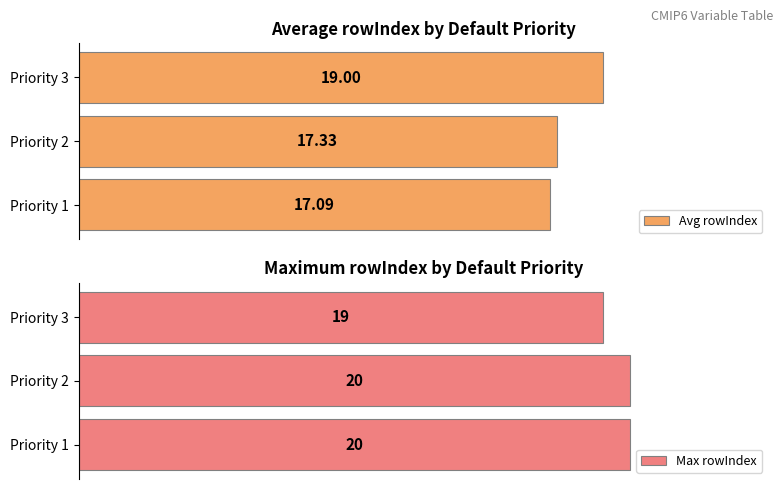

What are all the series names shown in the legend?

Avg rowIndex, Max rowIndex